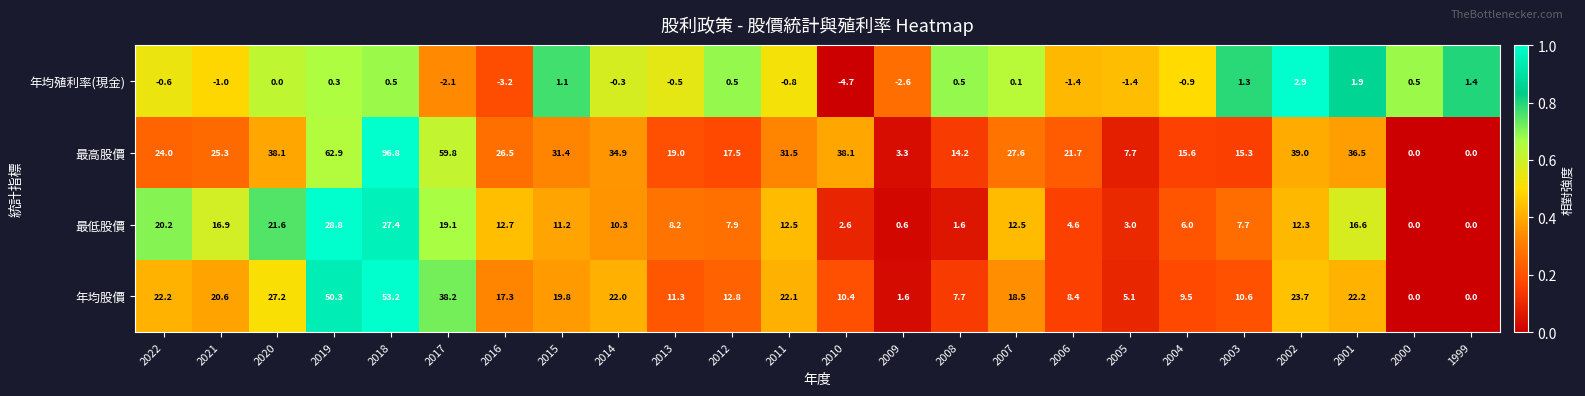

Rank the series by their average value, from highest to lowest.

最高股價, 年均股價, 最低股價, 年均殖利率(現金)